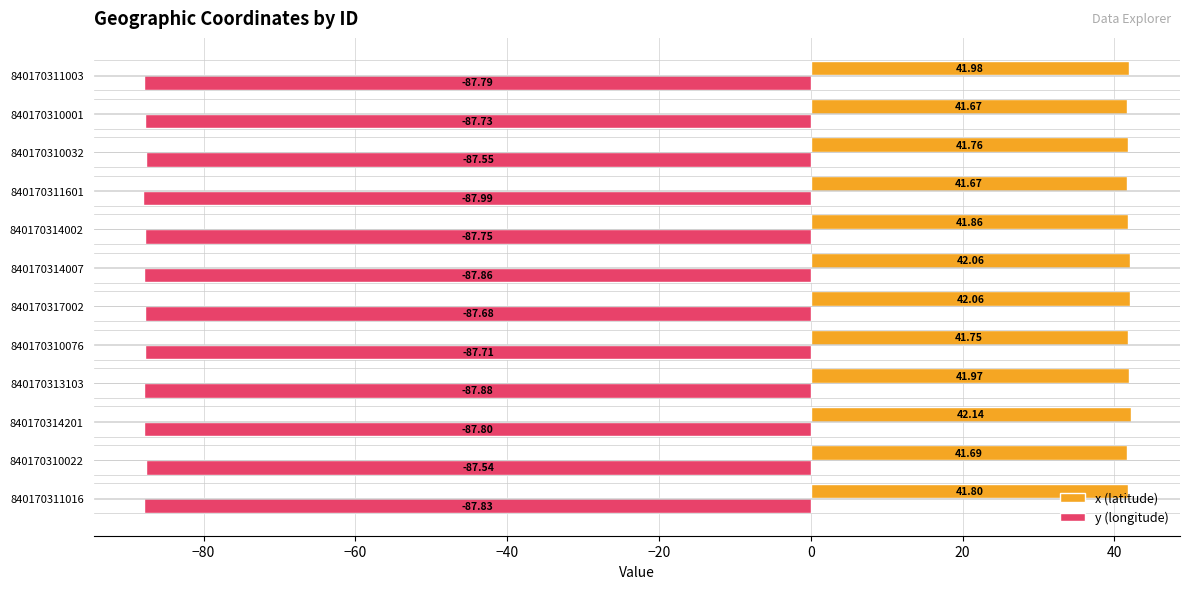

What is the difference between the maximum and minimum values in the y (longitude) series?

0.5